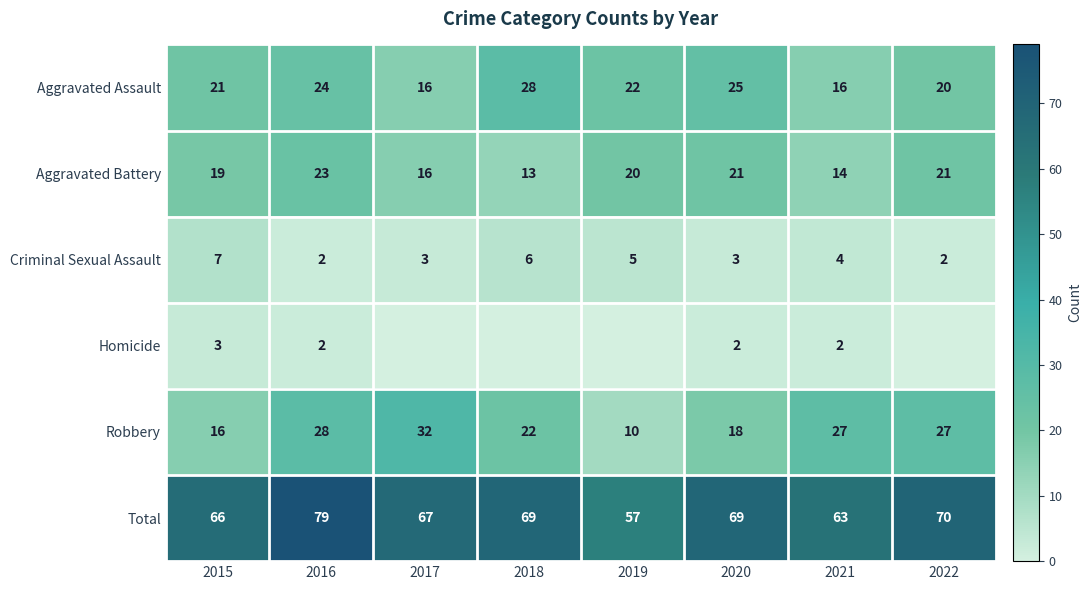

At which category does the chart reach its peak across all series?

2016